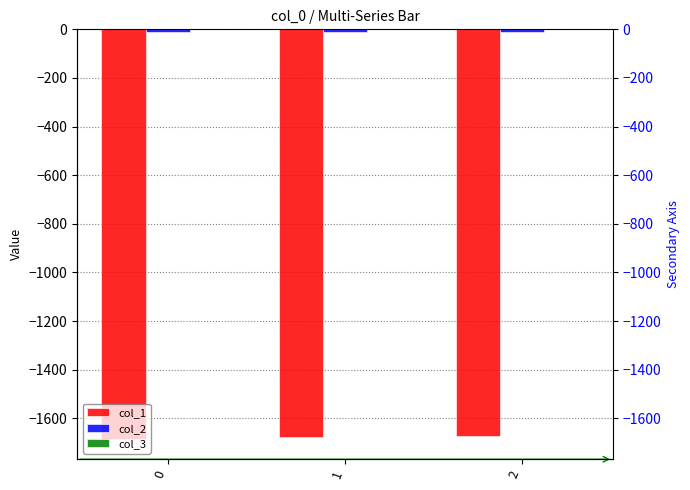

Between 0 and 2, which is larger?

2